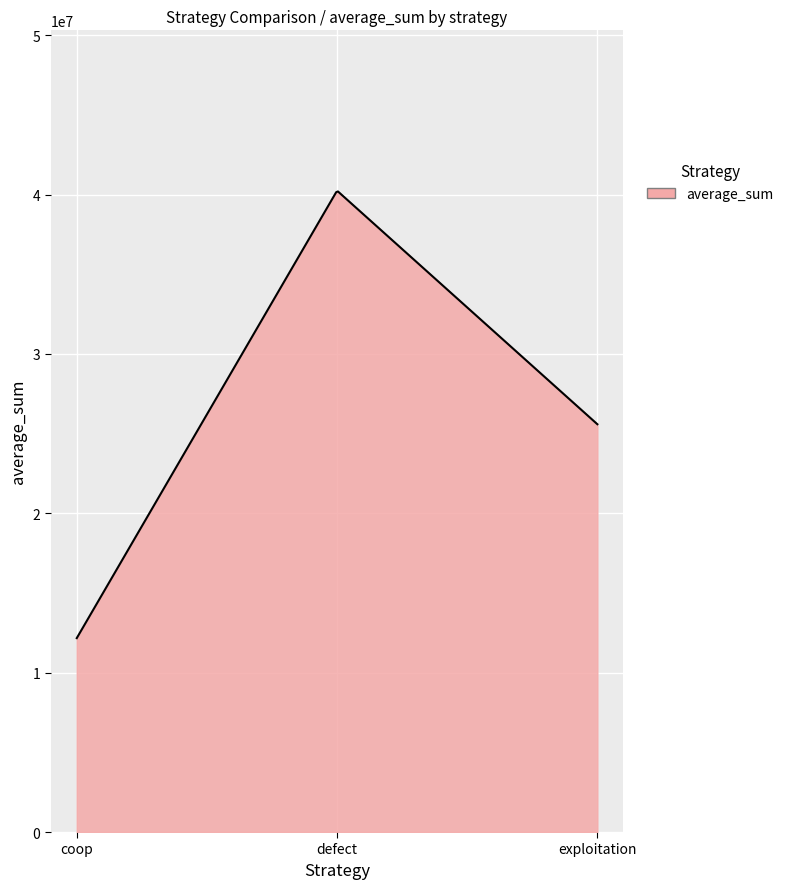

What is the difference between the maximum and minimum values?

28028670.4